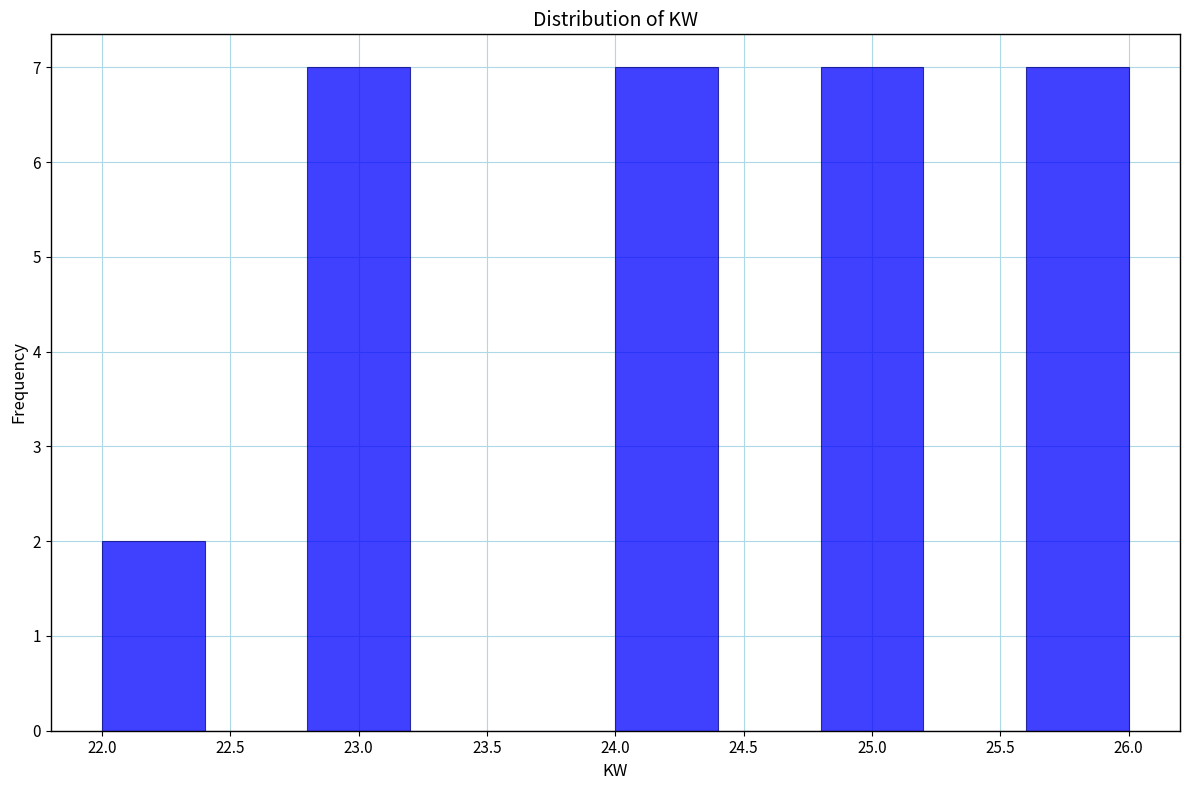

Reading left to right, list every bar in this chart as the range it spans on the x-axis followed by its height. The values are not printed on the chart, so give them approximately, as read against the axis.

22.0 to 22.4: 2
22.4 to 22.8: 0
22.8 to 23.2: 7
23.2 to 23.6: 0
23.6 to 24.0: 0
24.0 to 24.4: 7
24.4 to 24.8: 0
24.8 to 25.2: 7
25.2 to 25.6: 0
25.6 to 26.0: 7